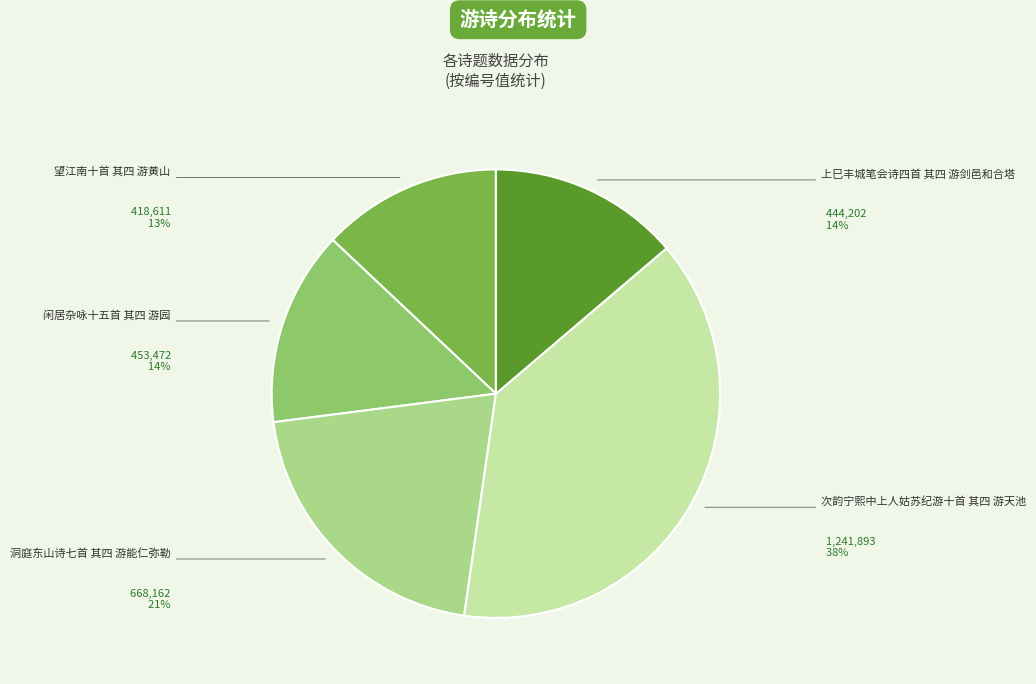

What is the smallest slice in the pie chart?

望江南十首 其四 游黄山